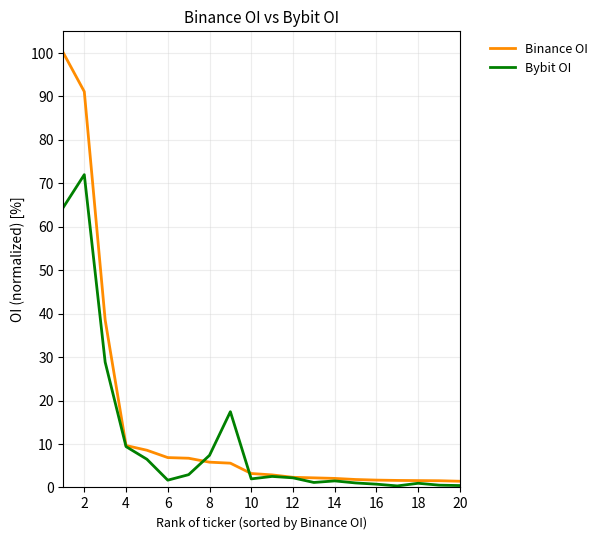

Which series has the largest range (max minus min)?

Binance OI